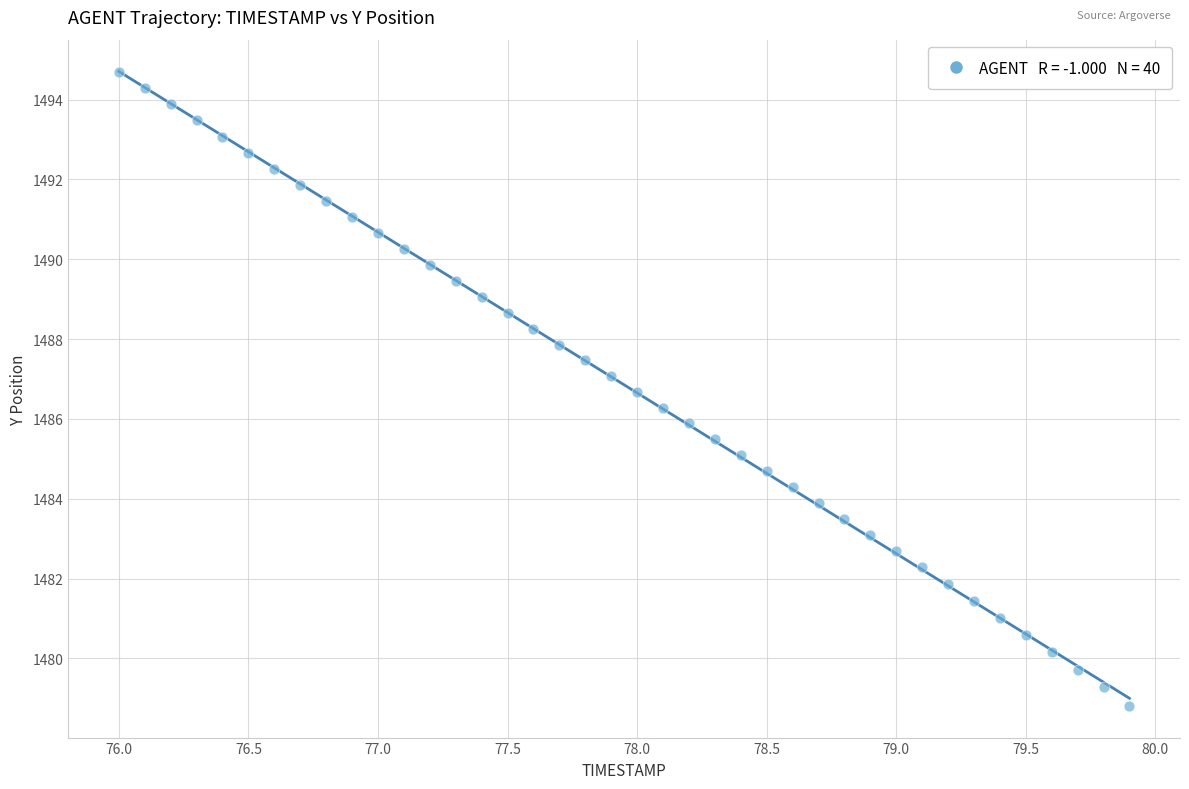

What is the range of Y values (max minus min)?

15.9